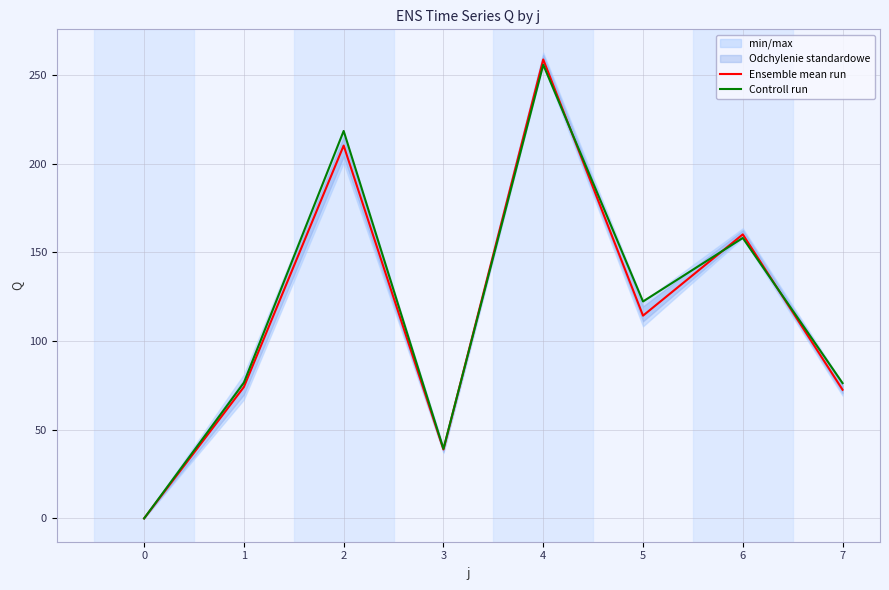

True or false: Ensemble mean run has a value of 62.0 at 3.

False